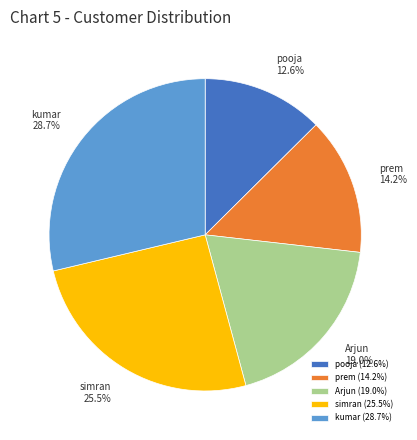

How many segments does this pie chart have?

5